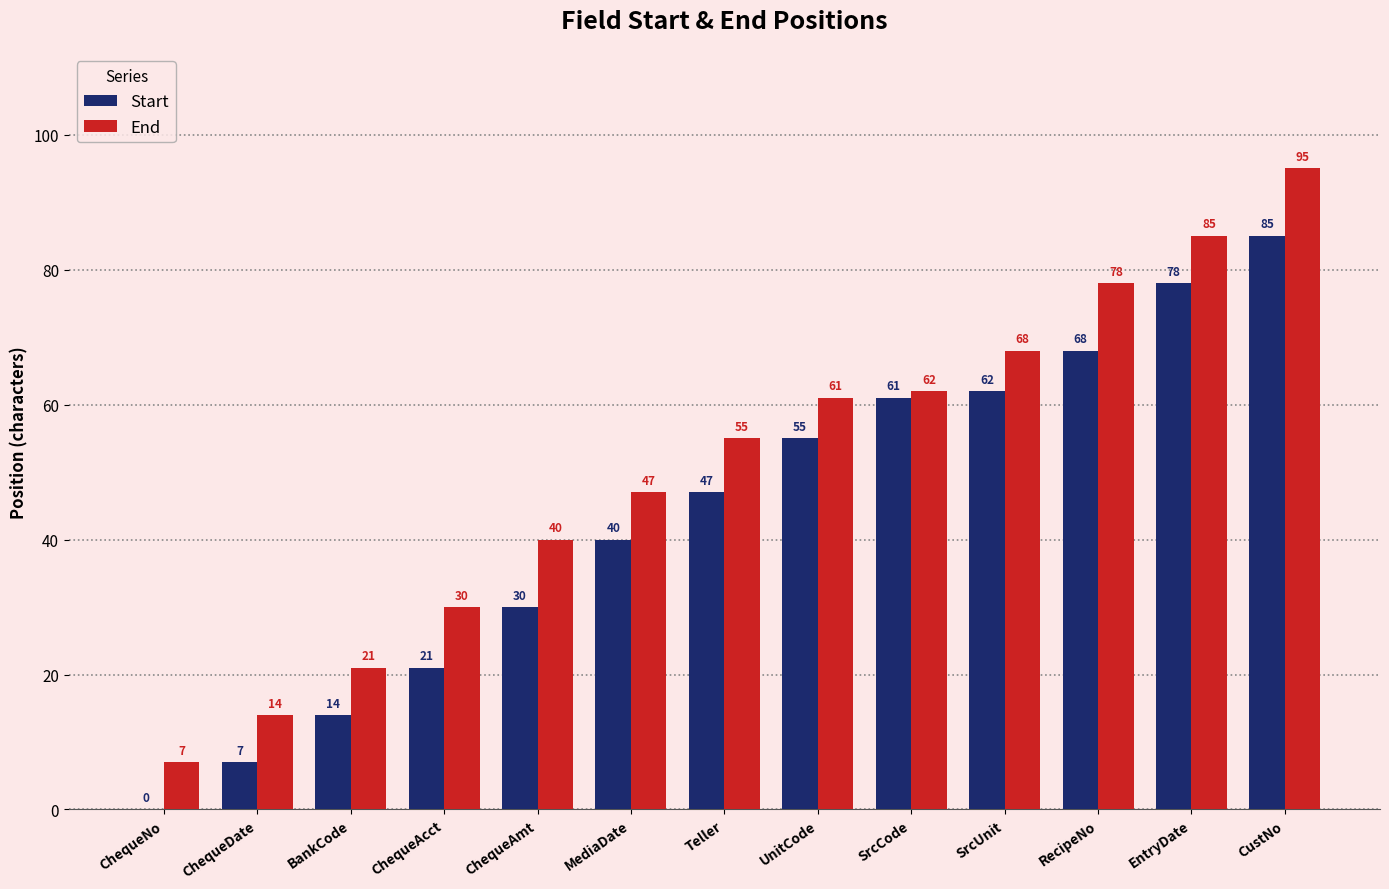

What are all the series names shown in the legend?

Start, End